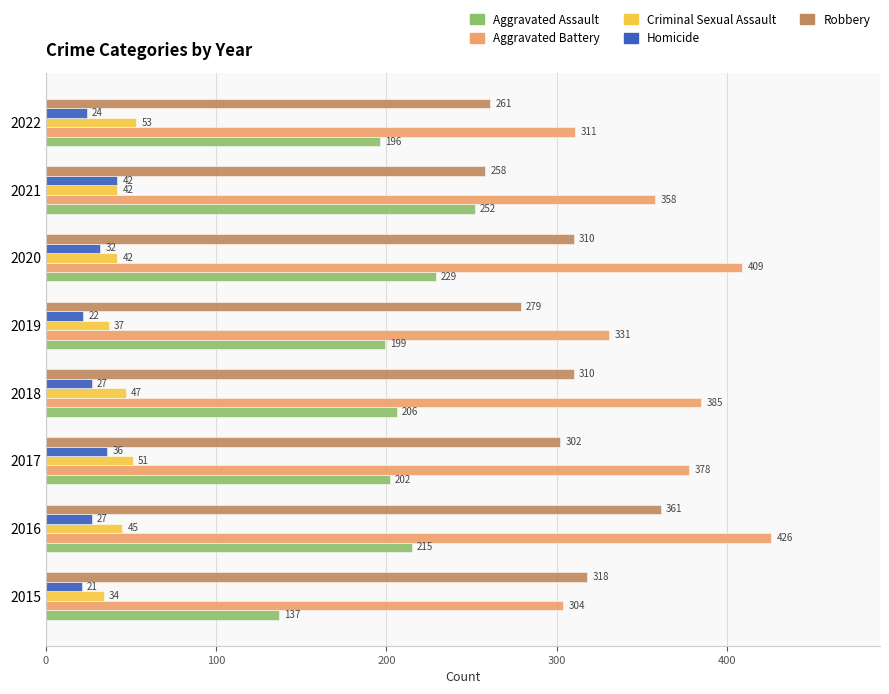

What is the spread (max minus min) of values at 2019?

309